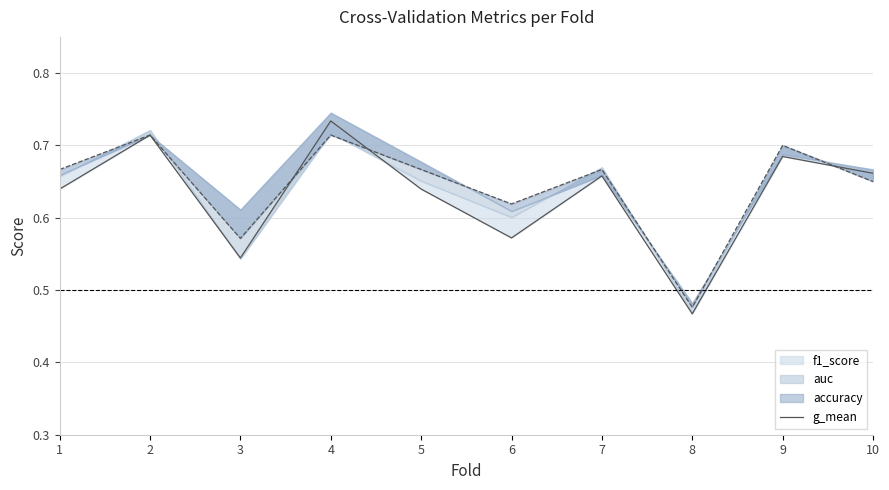

Is it true that the value at 1 is 0.3?

False